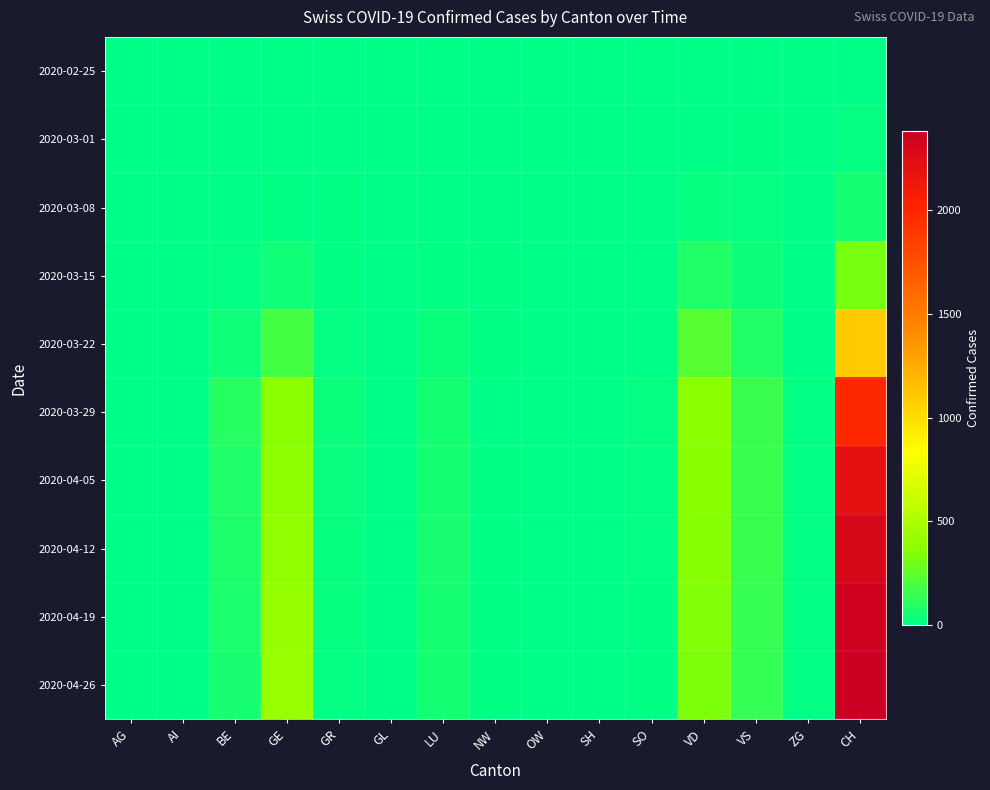

At which category is the sum across all series the highest?

CH